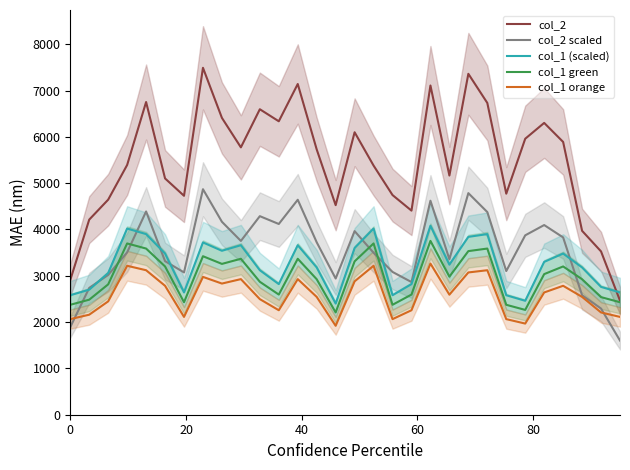

True or false: col_1 orange and col_1 (scaled) intersect in this chart.

False